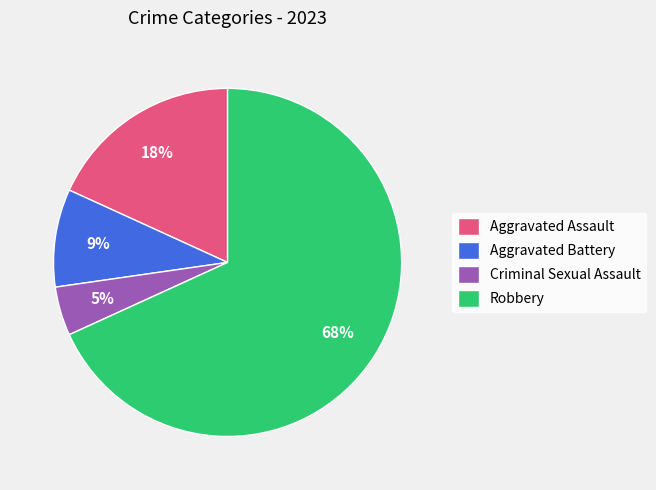

To the nearest percent, what portion does Criminal Sexual Assault represent?

5%